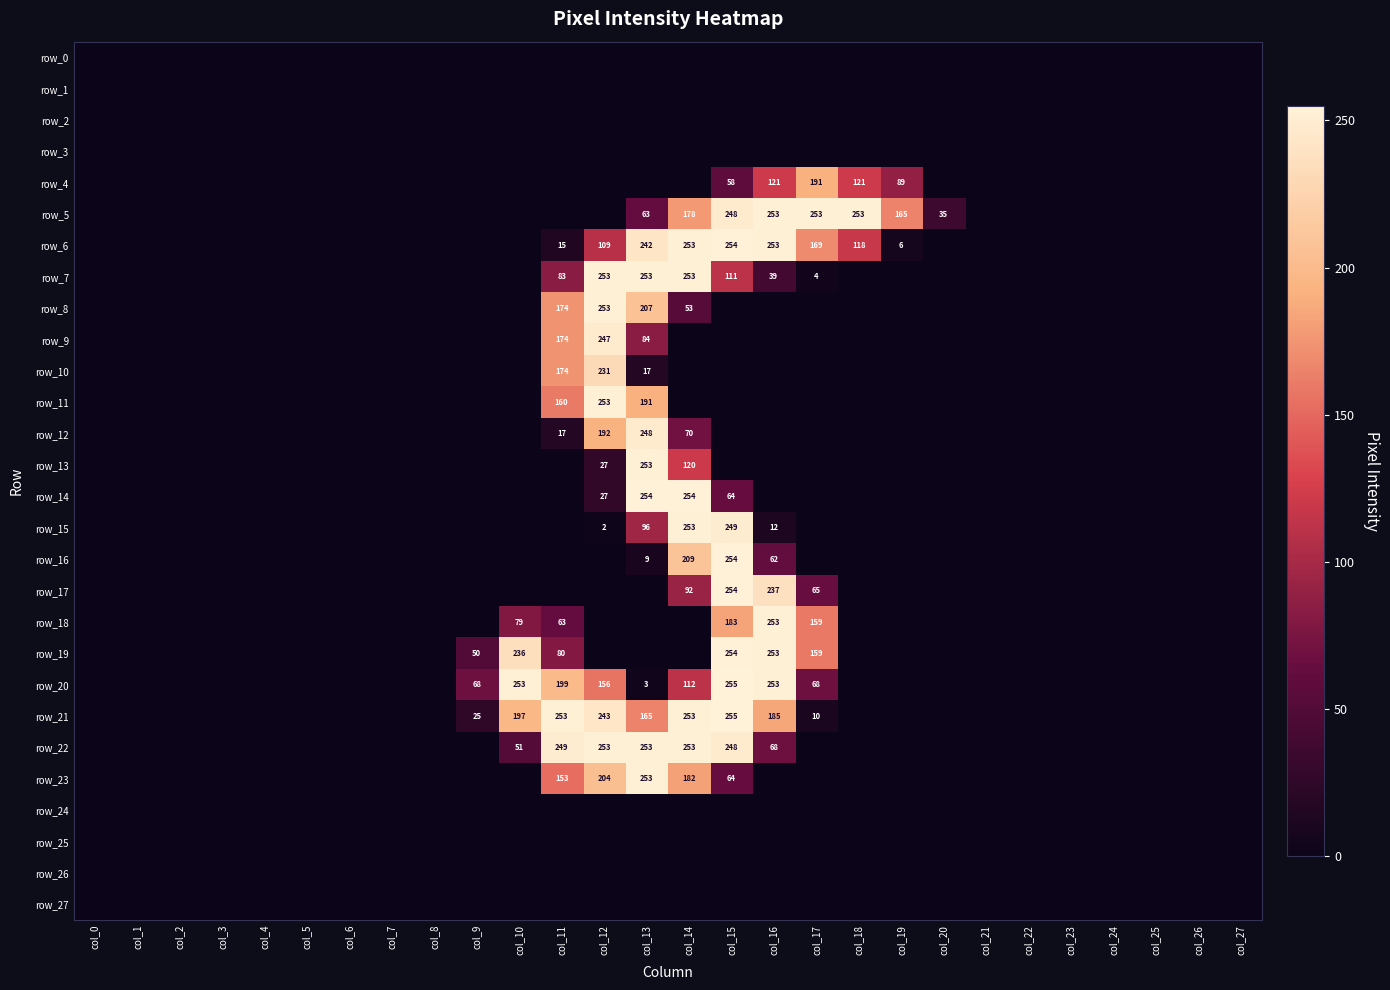

What is the difference between the highest and lowest values at col_13?

254